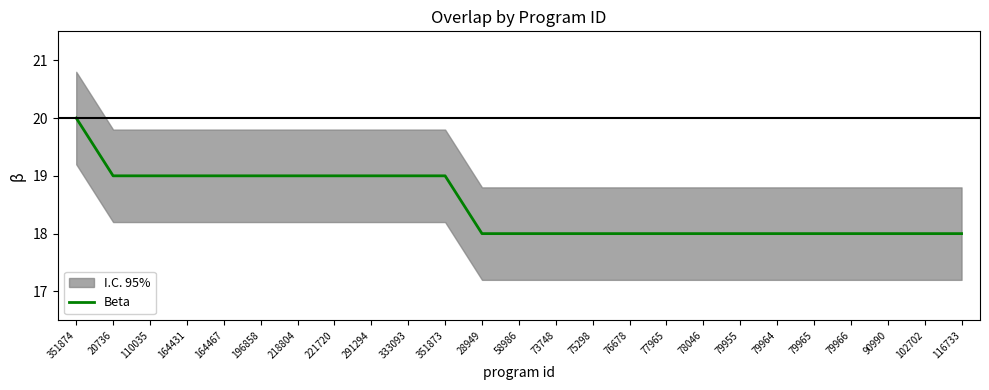

What position from the right is 110035?

23